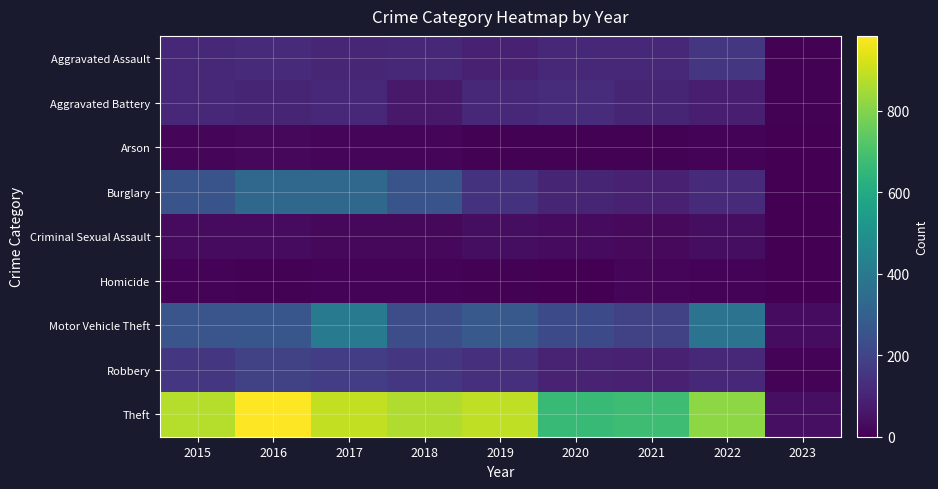

Reading left to right, what are all the values shown in this chart?

Aggravated Assault: 2015=110	2016=118	2017=105	2018=115	2019=92	2020=113	2021=115	2022=154	2023=5
Aggravated Battery: 2015=108	2016=102	2017=108	2018=67	2019=108	2020=126	2021=100	2022=81	2023=6
Arson: 2015=13	2016=20	2017=14	2018=12	2019=5	2020=4	2021=6	2022=11	2023=1
Burglary: 2015=254	2016=333	2017=329	2018=257	2019=143	2020=100	2021=90	2022=116	2023=3
Criminal Sexual Assault: 2015=28	2016=30	2017=21	2018=21	2019=35	2020=27	2021=26	2022=38	2023=1
Homicide: 2015=9	2016=7	2017=8	2018=10	2019=5	2020=2	2021=13	2022=9	2023=0
Motor Vehicle Theft: 2015=261	2016=265	2017=411	2018=231	2019=273	2020=222	2021=193	2022=373	2023=33
Robbery: 2015=154	2016=194	2017=178	2018=155	2019=135	2020=97	2021=91	2022=111	2023=8
Theft: 2015=874	2016=984	2017=892	2018=868	2019=891	2020=666	2021=678	2022=818	2023=41